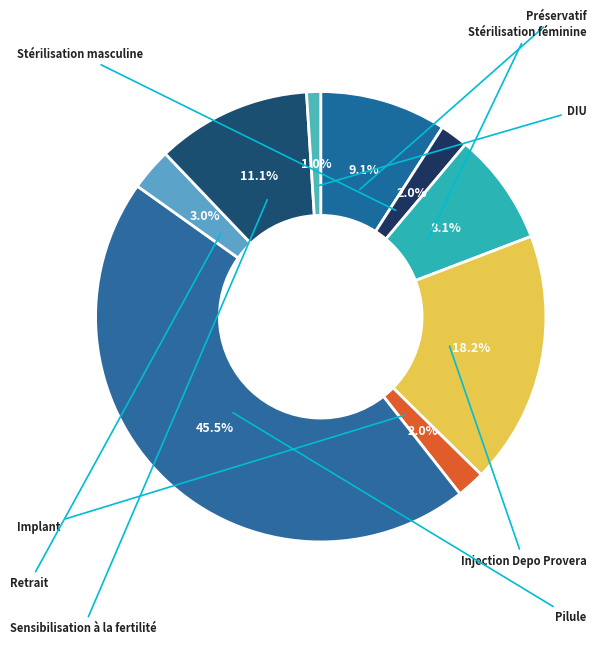

Is Préservatif the majority of the pie?

No